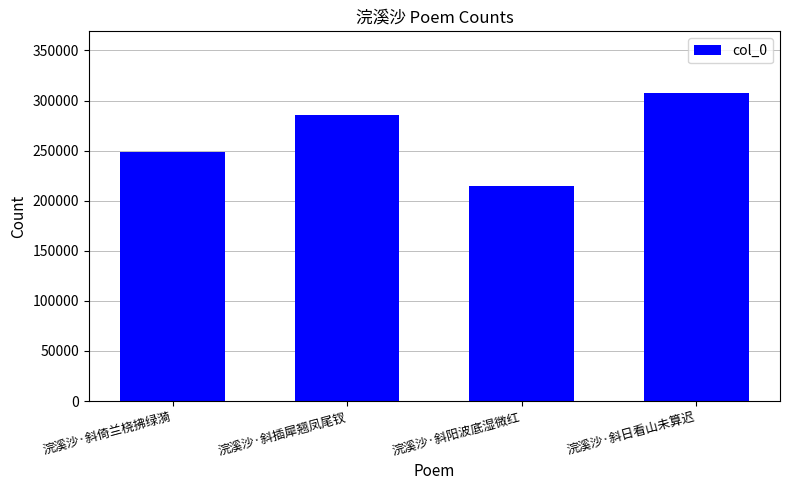

Reading left to right, what are all the values shown in this chart?

浣溪沙·斜倚兰桡拂绿漪=248231	浣溪沙·斜插犀翘凤尾钗=285770	浣溪沙·斜阳波底湿微红=215085	浣溪沙·斜日看山未算迟=307603